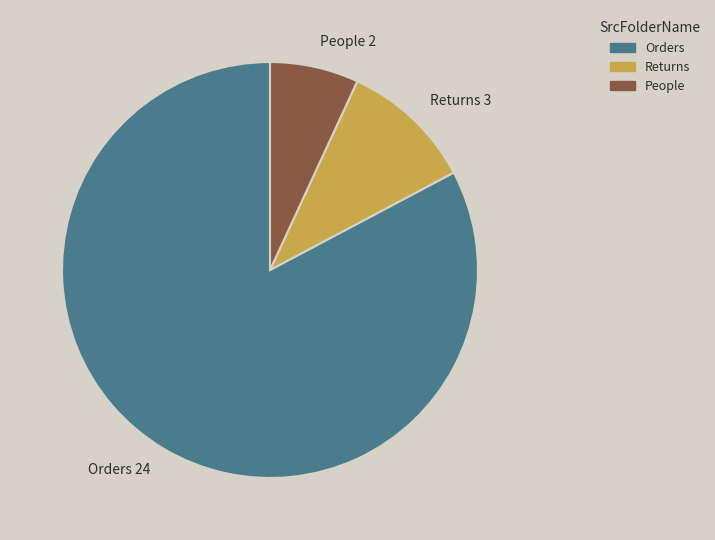

Is People 2 the majority of the pie?

No